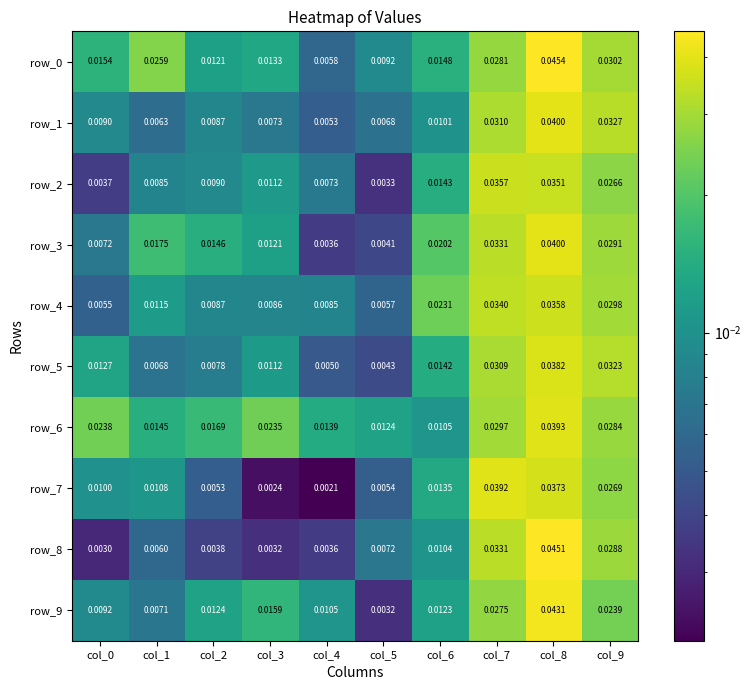

Is it true that row_4 equals 0.0 at col_0?

True